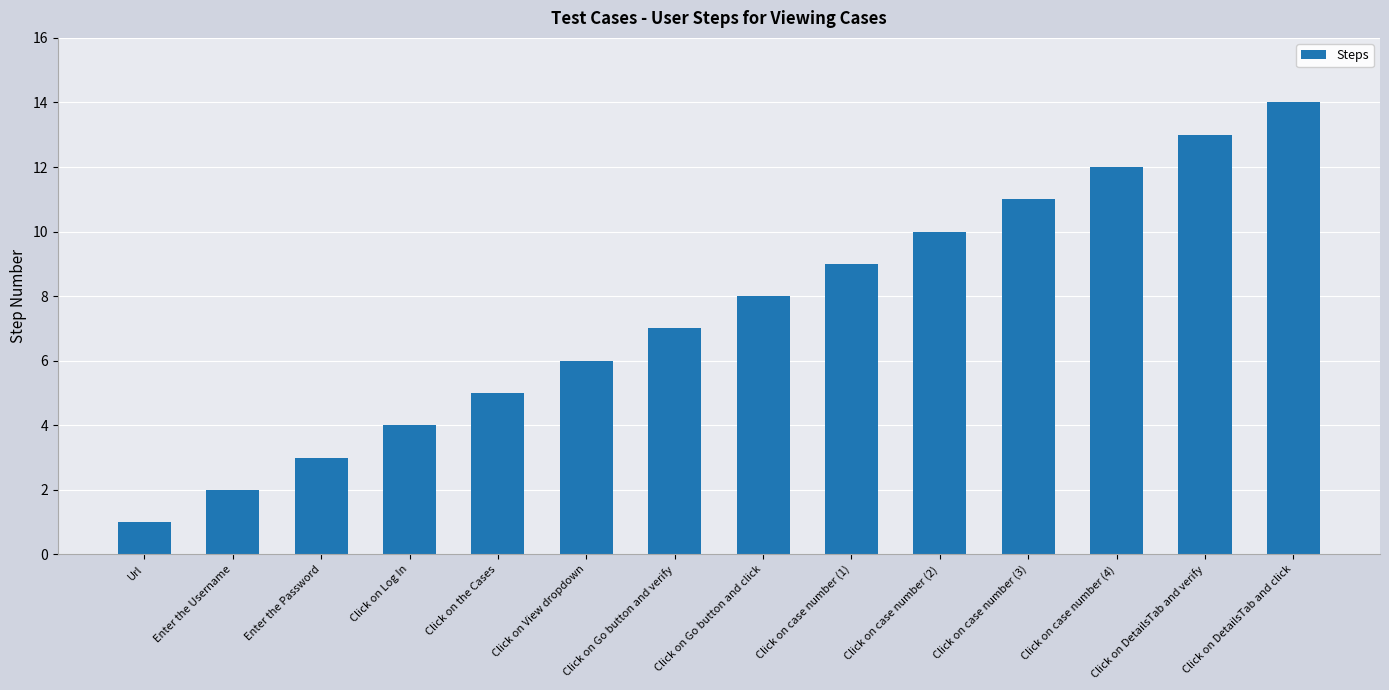

Reading left to right, transcribe all the data shown in this chart.

1	2	3	4	5	6	7	8	9	10	11	12	13	14